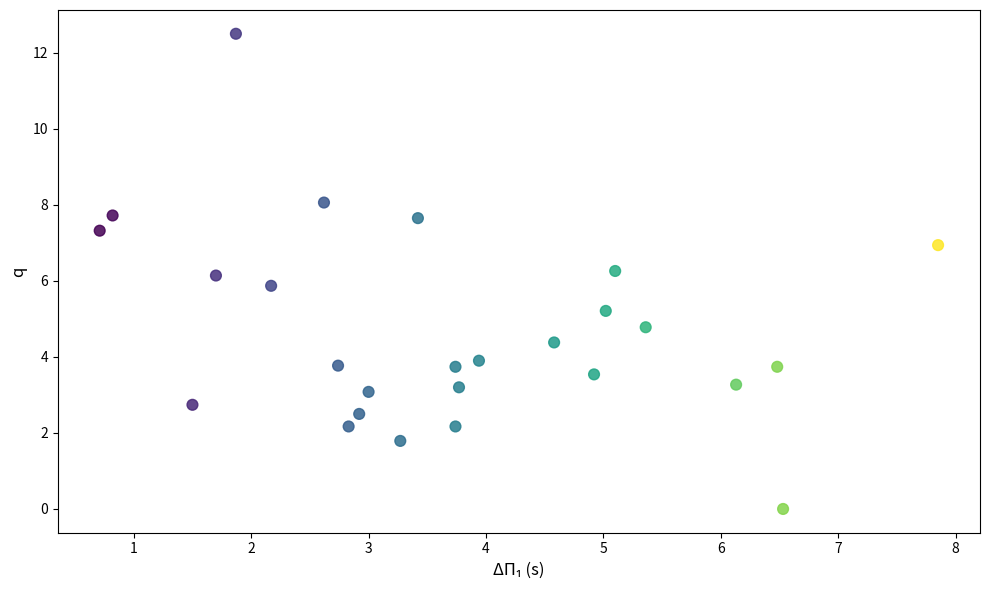

What is the range of Y values (max minus min)?

12.5